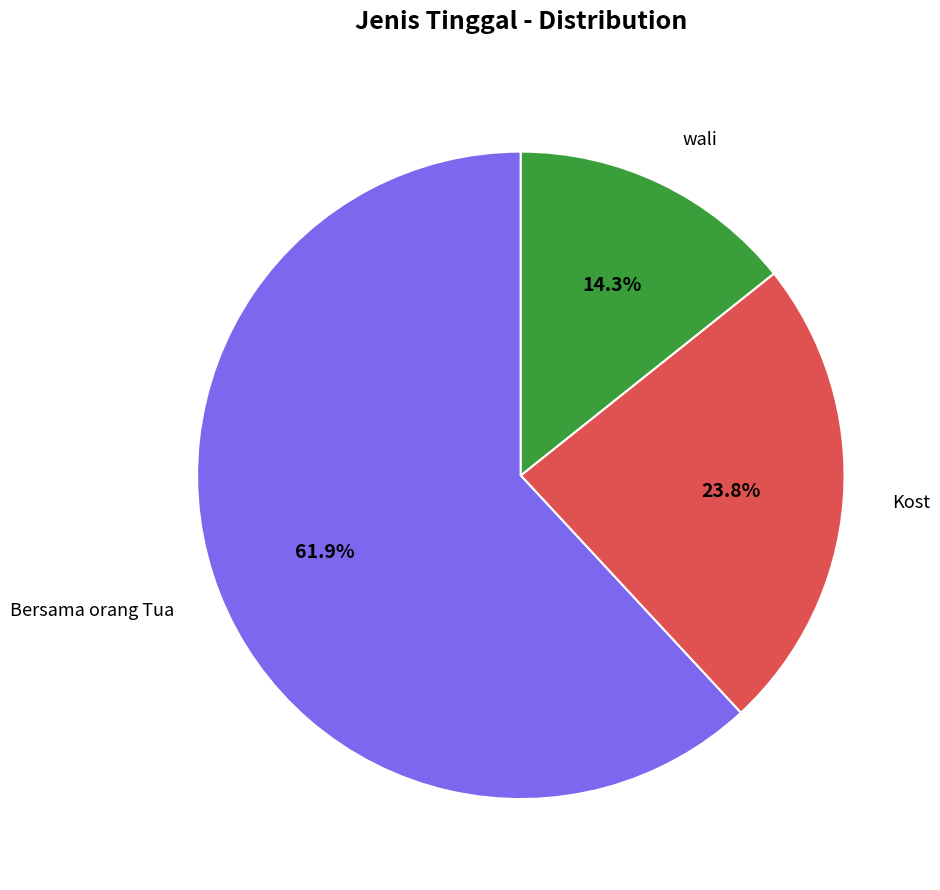

Is there any slice that represents more than half of the pie?

Yes